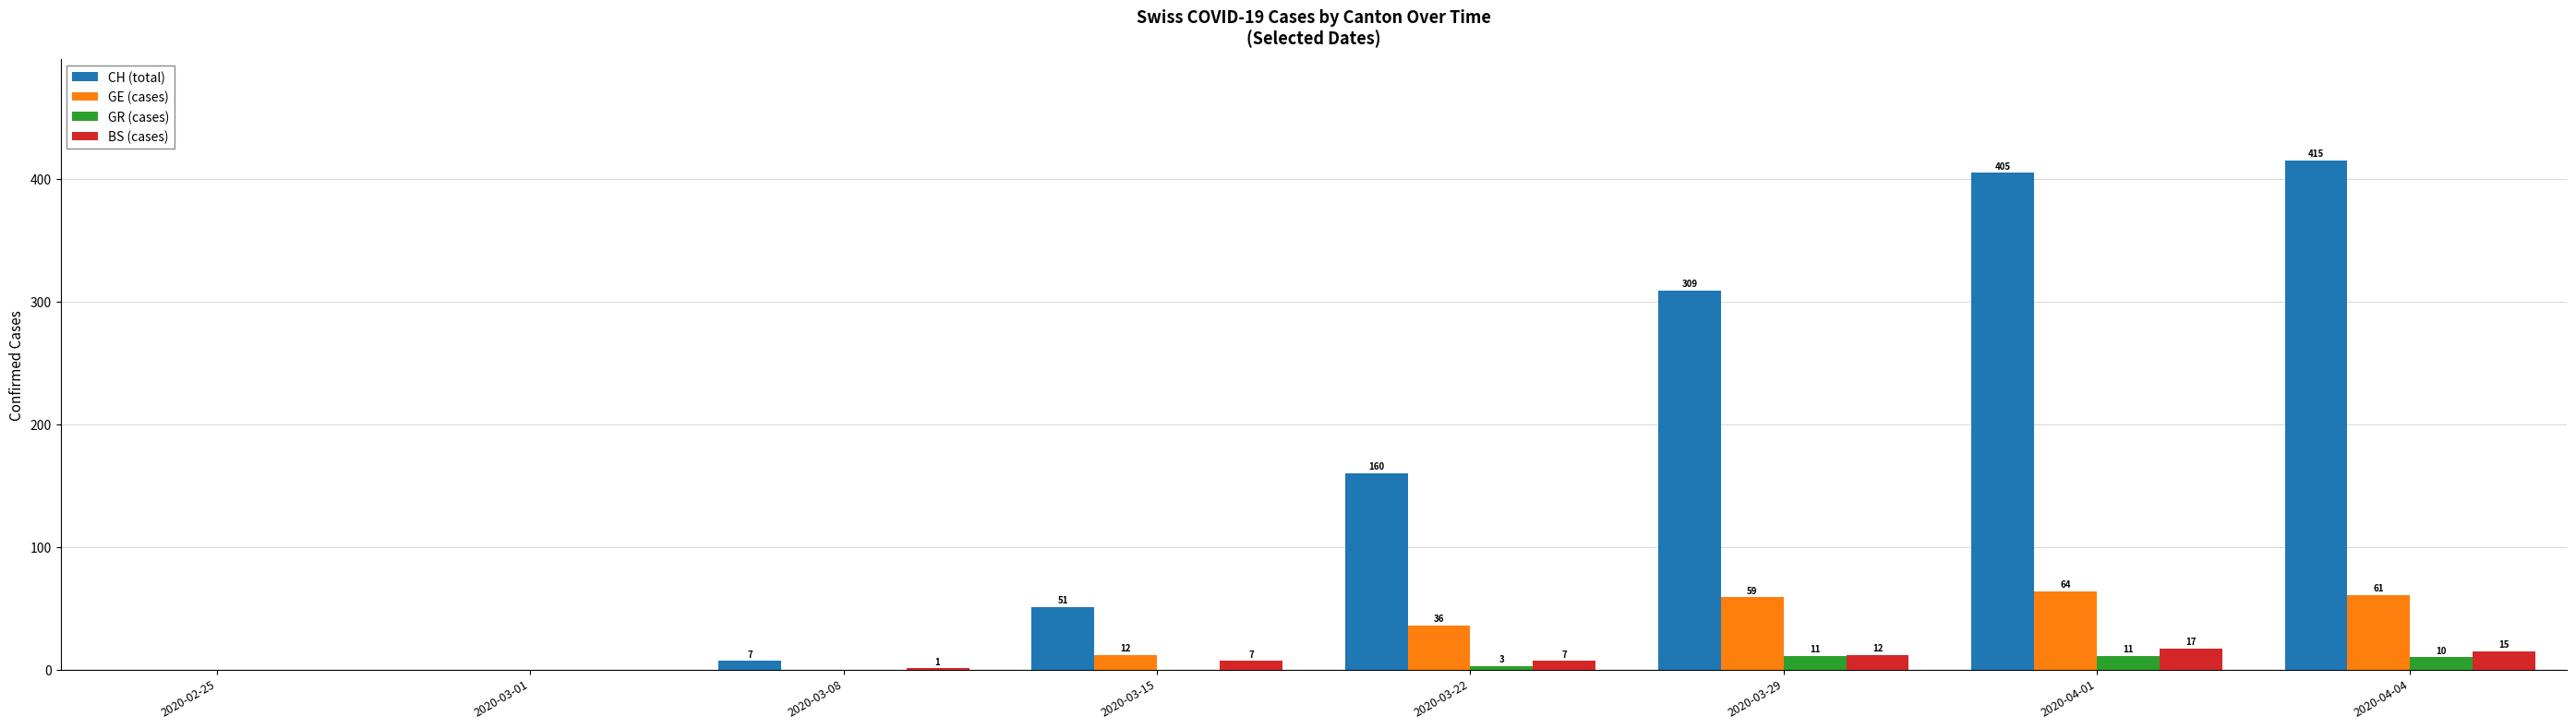

Is it true that CH (total) equals 47 at 2020-03-22?

False